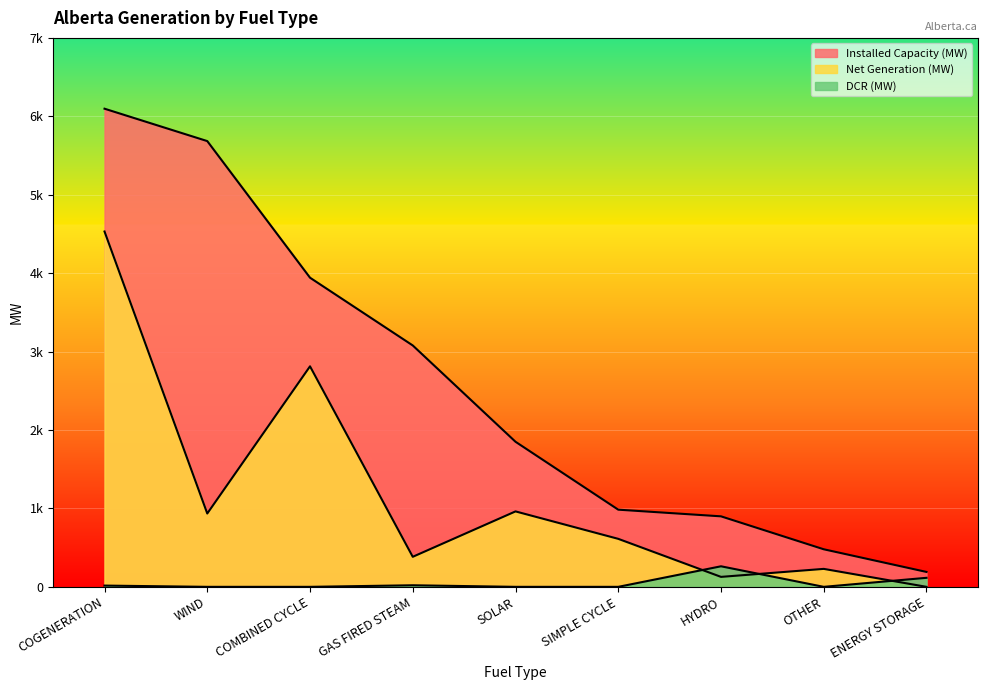

Reading right to left, extract all data points from this chart.

Installed Capacity (MW): ENERGY STORAGE=190	OTHER=479	HYDRO=899	SIMPLE CYCLE=984	SOLAR=1850	GAS FIRED STEAM=3078	COMBINED CYCLE=3942	WIND=5684	COGENERATION=6097
Net Generation (MW): ENERGY STORAGE=0	OTHER=229	HYDRO=127	SIMPLE CYCLE=612	SOLAR=962	GAS FIRED STEAM=383	COMBINED CYCLE=2812	WIND=935	COGENERATION=4531
DCR (MW): ENERGY STORAGE=115	OTHER=0	HYDRO=262	SIMPLE CYCLE=0	SOLAR=0	GAS FIRED STEAM=20	COMBINED CYCLE=0	WIND=0	COGENERATION=16